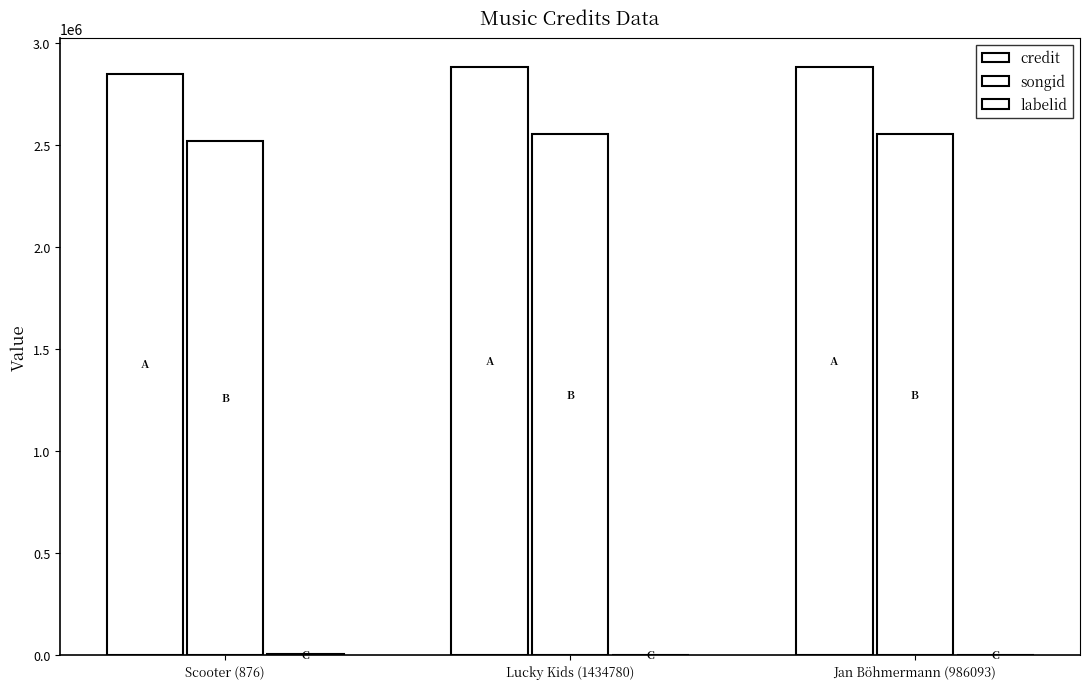

What is the value of the songid bar at the 2nd from the left?

2552214